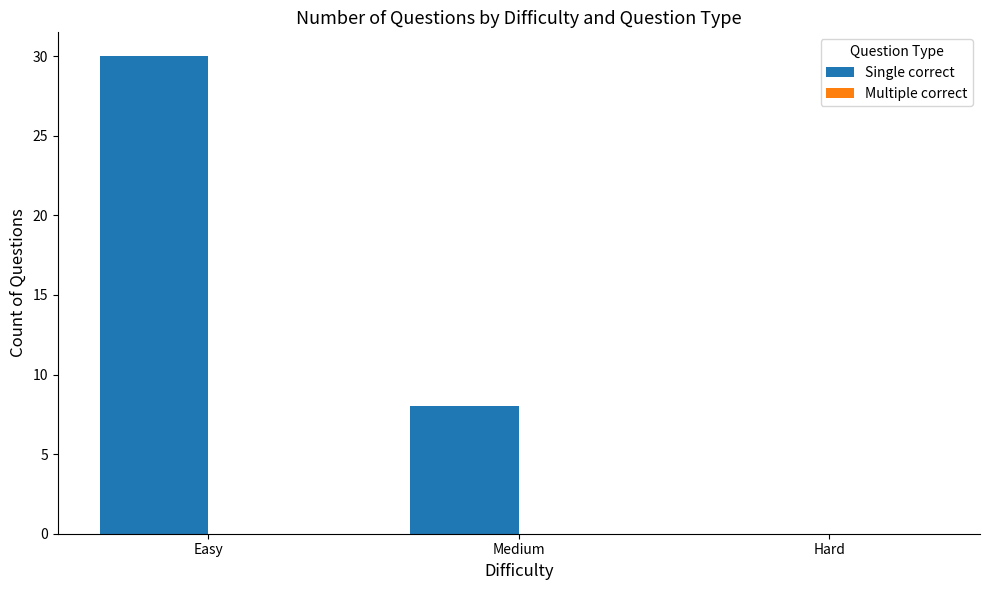

What value does the data have at Medium?

8